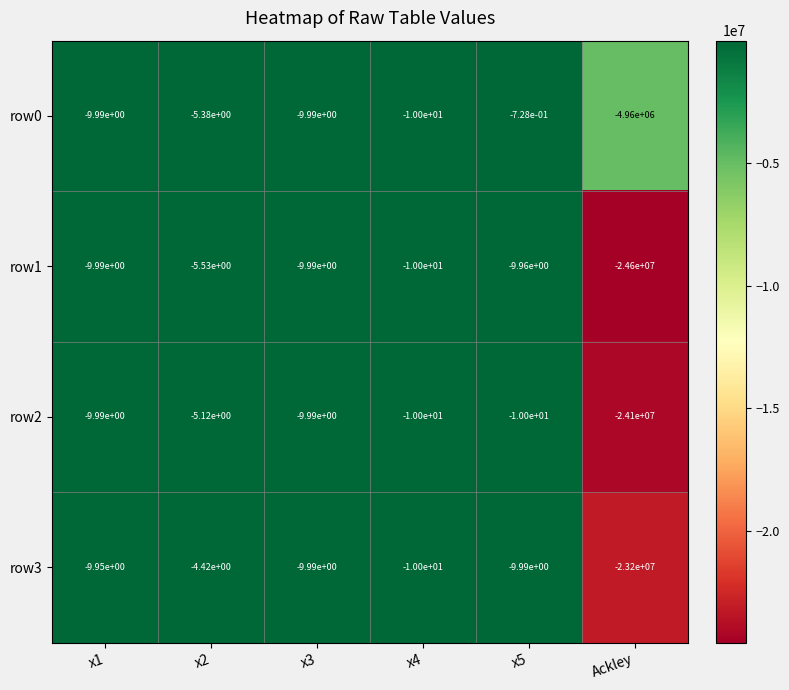

How many values in the row2 series exceed -9?

1